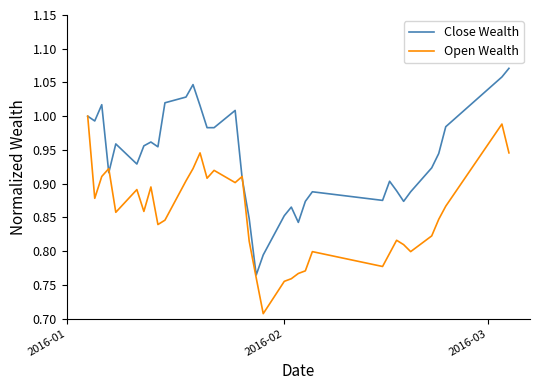

List the series in order of their overall mean, lowest first.

Open Wealth, Close Wealth